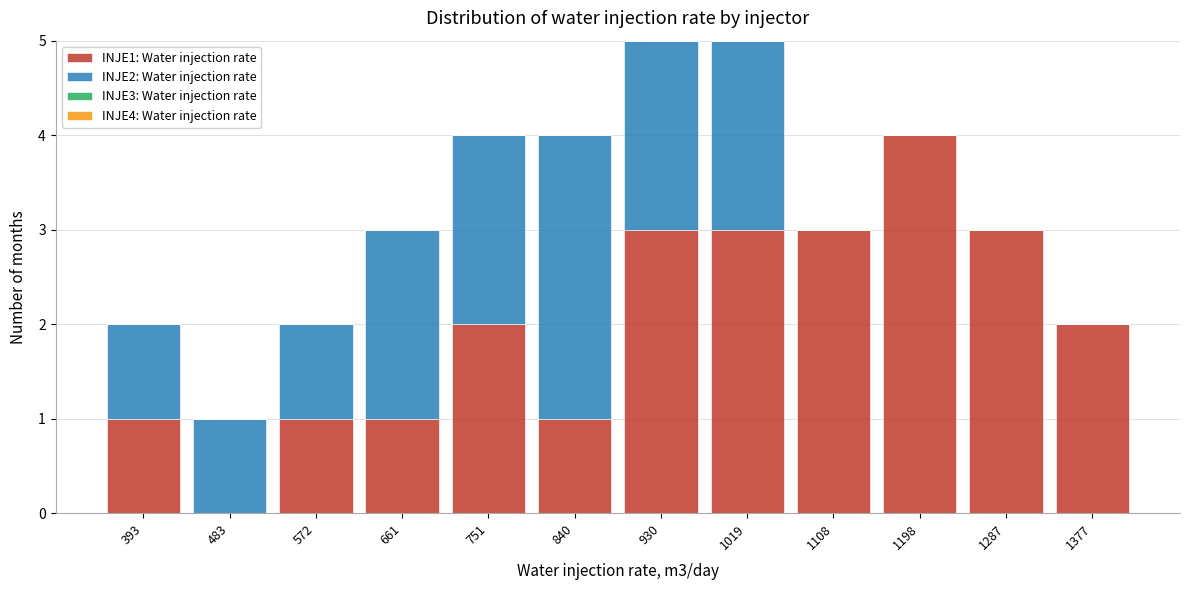

Reading left to right, transcribe this chart: for each stacked bar, give the range it covers on the x-axis and its total height. Neither the bar edges nor the heights are printed on the chart, so give them approximately, as read against the axes.

350 to 440: 2
440 to 530: 1
530 to 620: 2
620 to 710: 3
710 to 800: 4
800 to 890: 4
890 to 970: 5
970 to 1060: 5
1060 to 1150: 3
1150 to 1240: 4
1240 to 1330: 3
1330 to 1420: 2